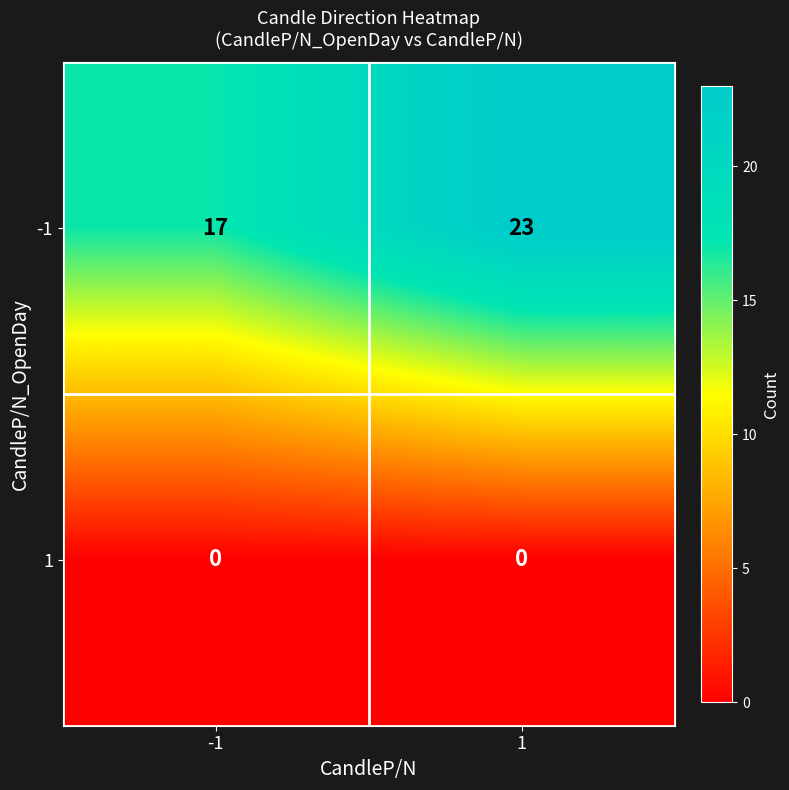

Rank the series at 1 from highest to lowest value.

-1, 1